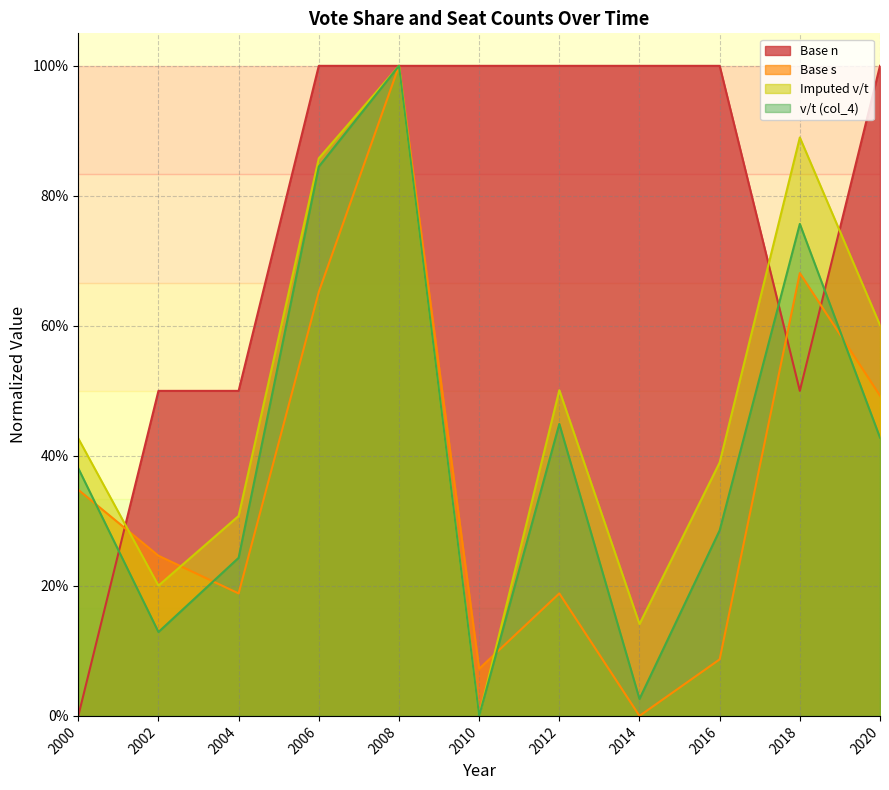

List the labels in order of Imputed v/t value, largest first.

2008, 2018, 2006, 2020, 2012, 2000, 2016, 2004, 2002, 2014, 2010